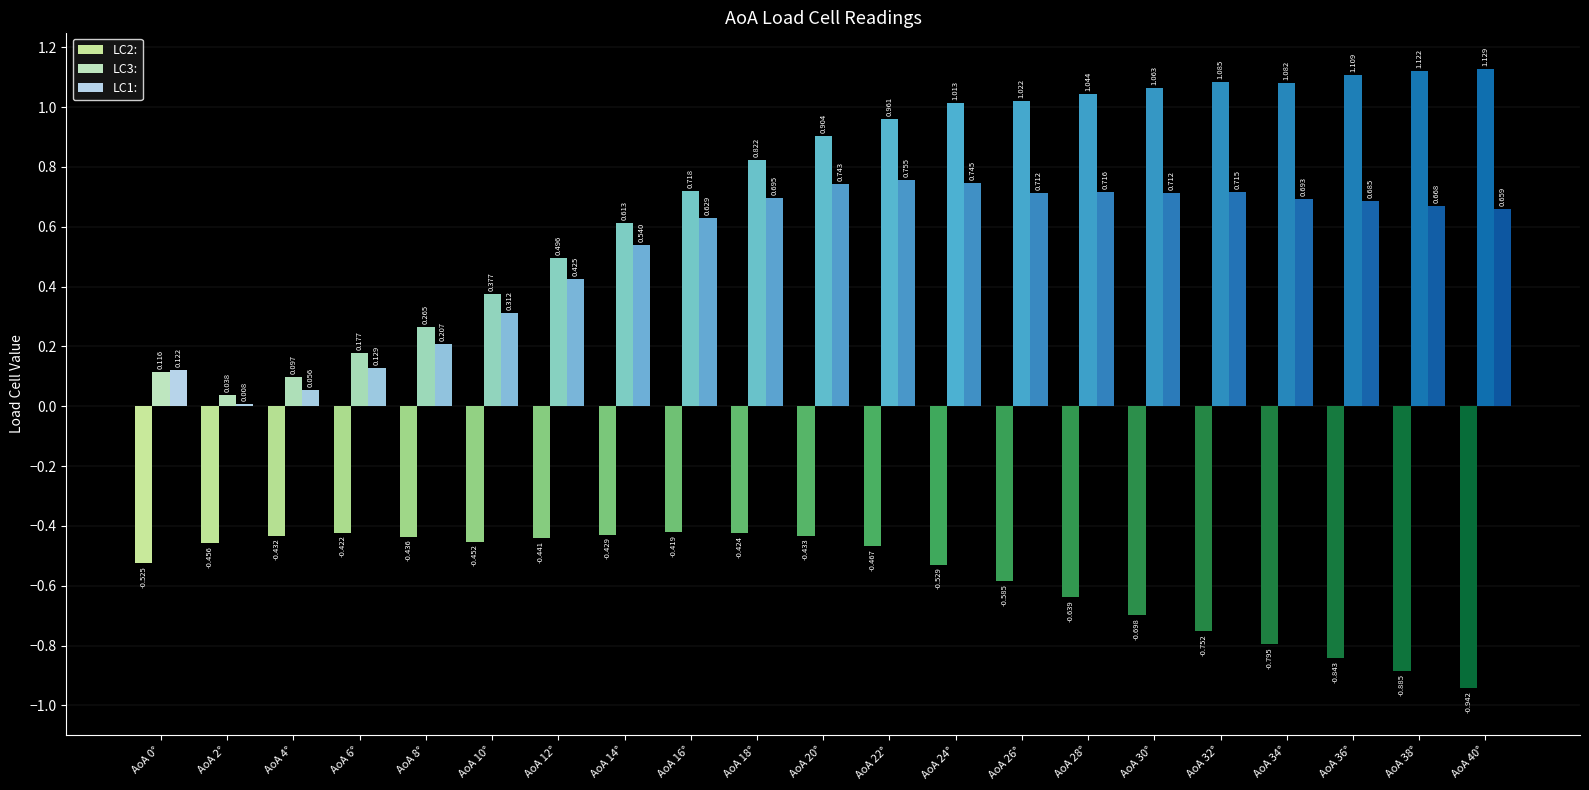

What is the value of the LC1: bar at the 9th from the left?

0.6